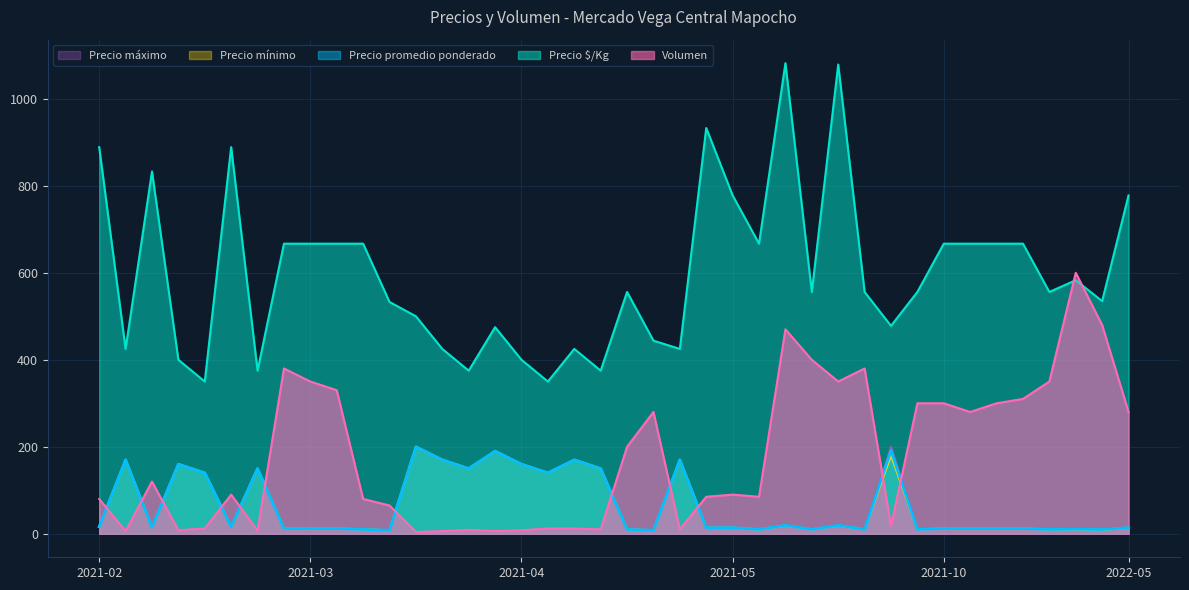

What are all the series names shown in the legend?

Precio máximo, Precio mínimo, Precio promedio ponderado, Precio $/Kg, Volumen